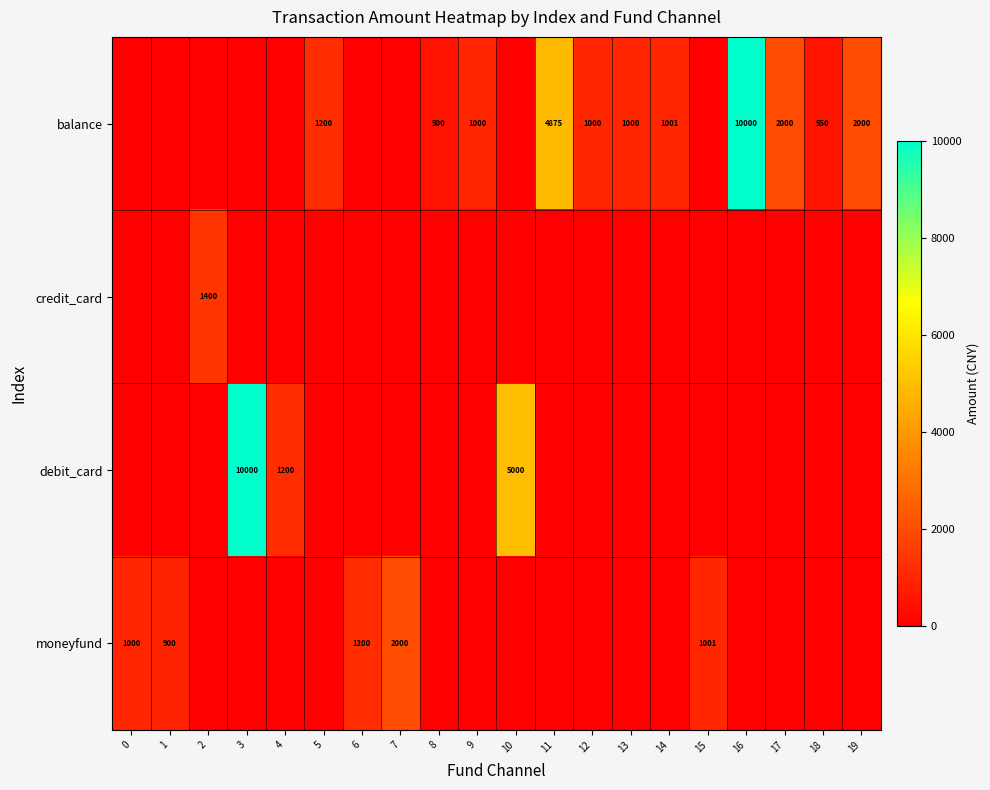

What is the sum of the balance values at 18 and 16?

10550